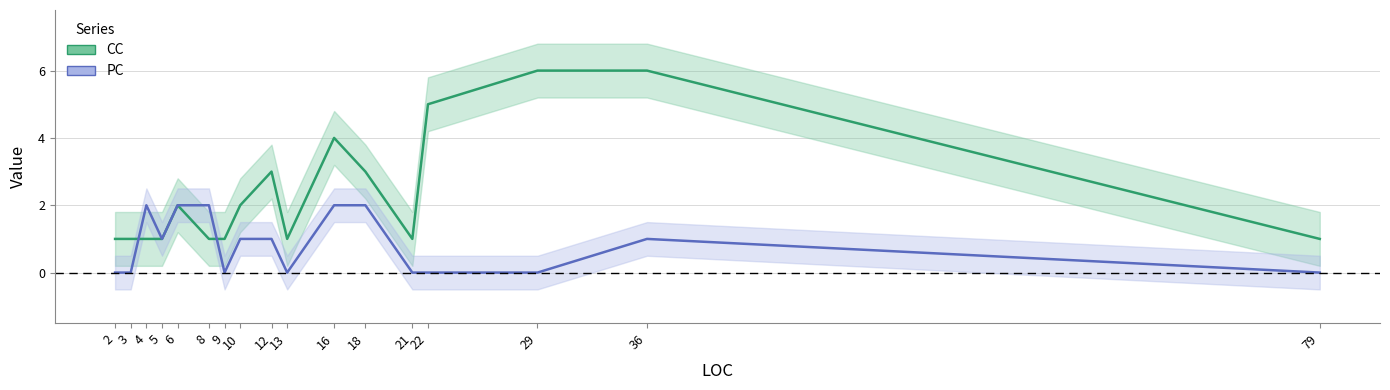

How many series are shown in this chart?

2